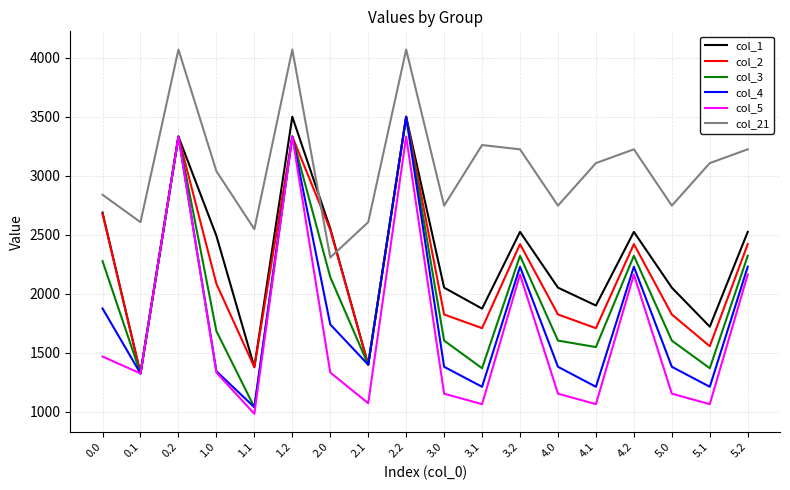

Which series has the largest total across all categories?

col_21